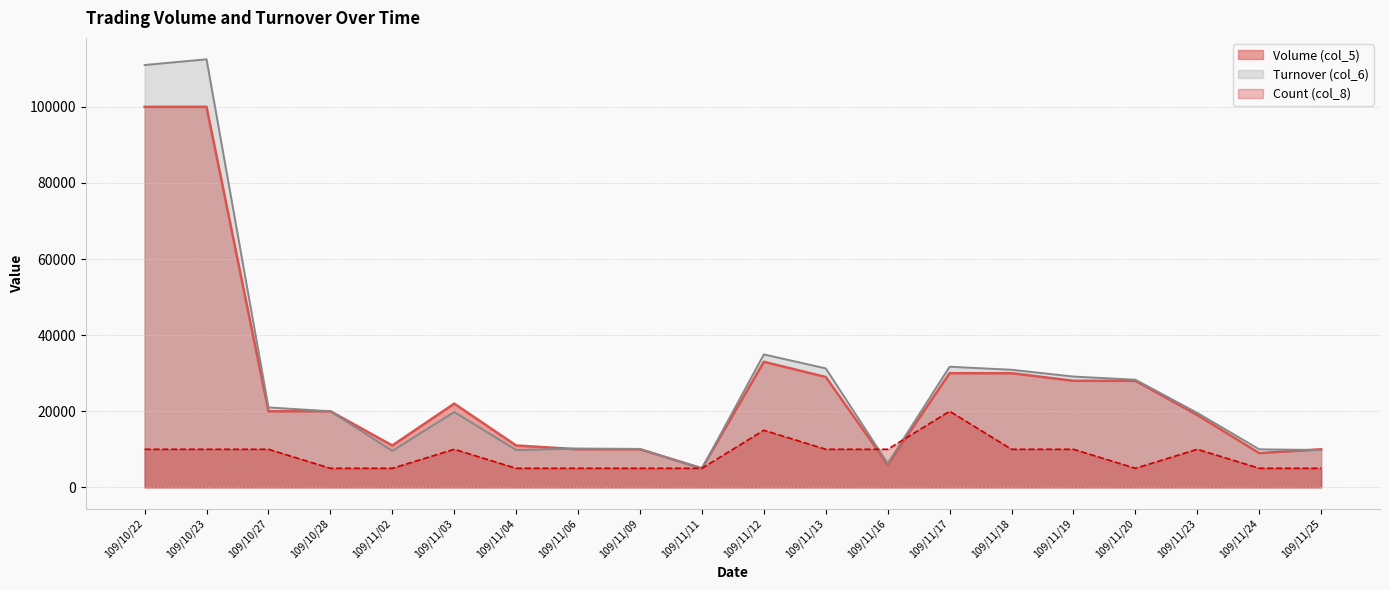

Which series has the widest spread of values?

Turnover (col_6)